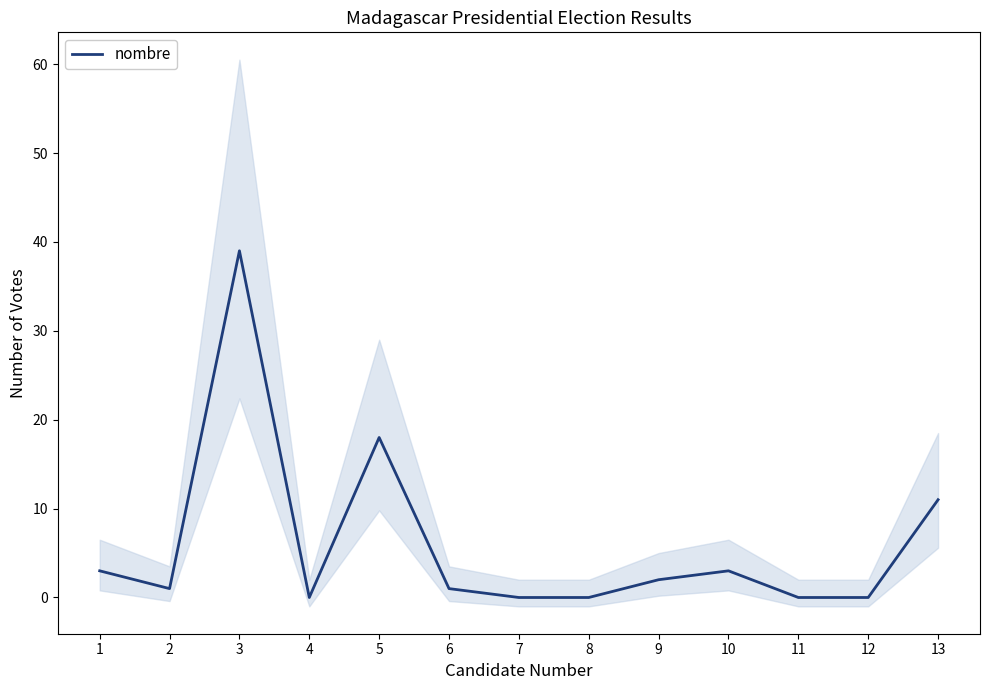

How many lines are shown in the chart?

1